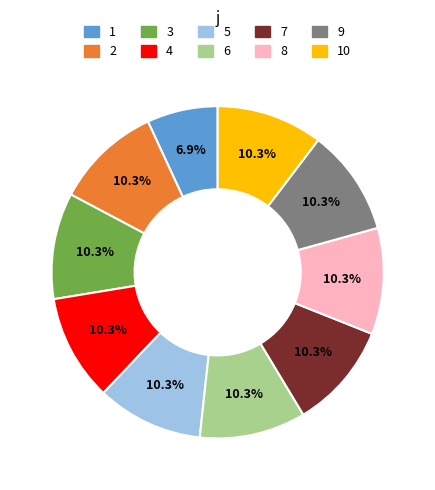

Is there any slice that represents more than half of the pie?

No